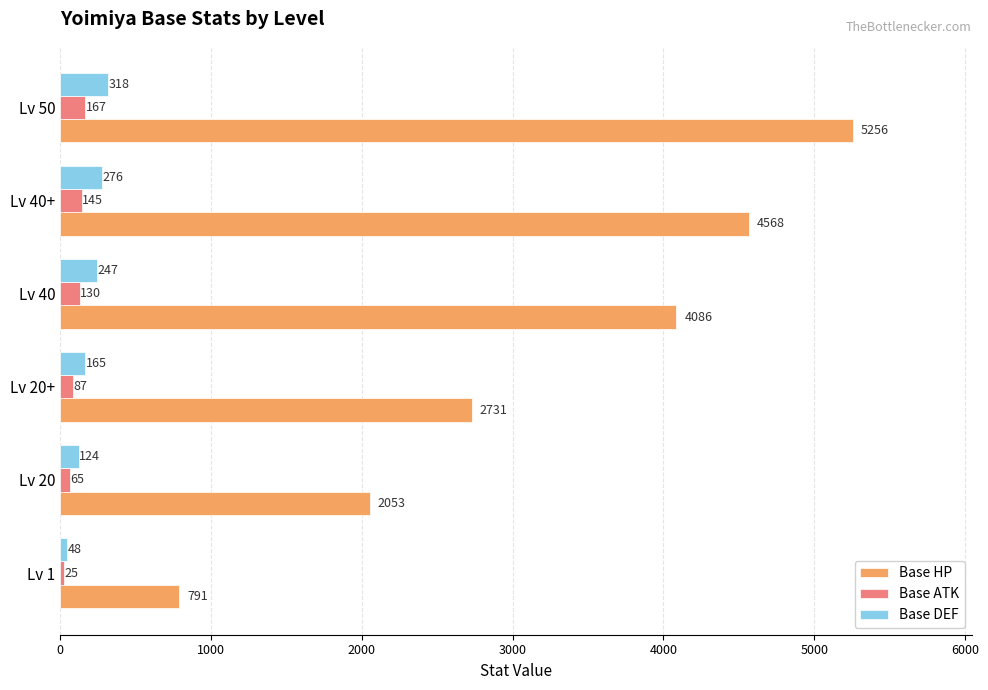

Is it true that Base HP equals 1553 at Lv 20+?

False